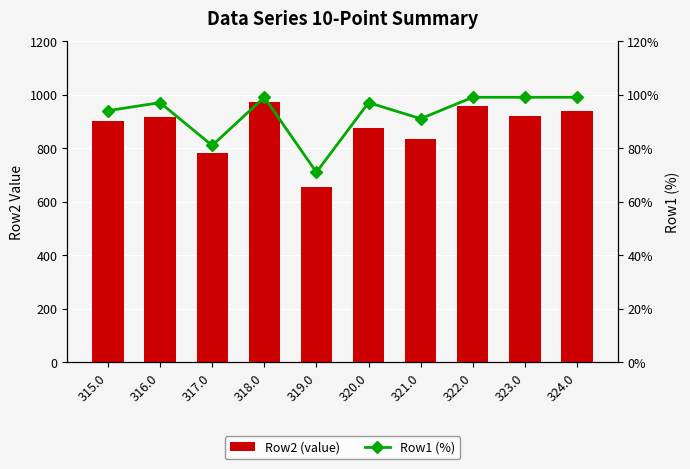

What is the difference between the highest and lowest values at 323.0?

821